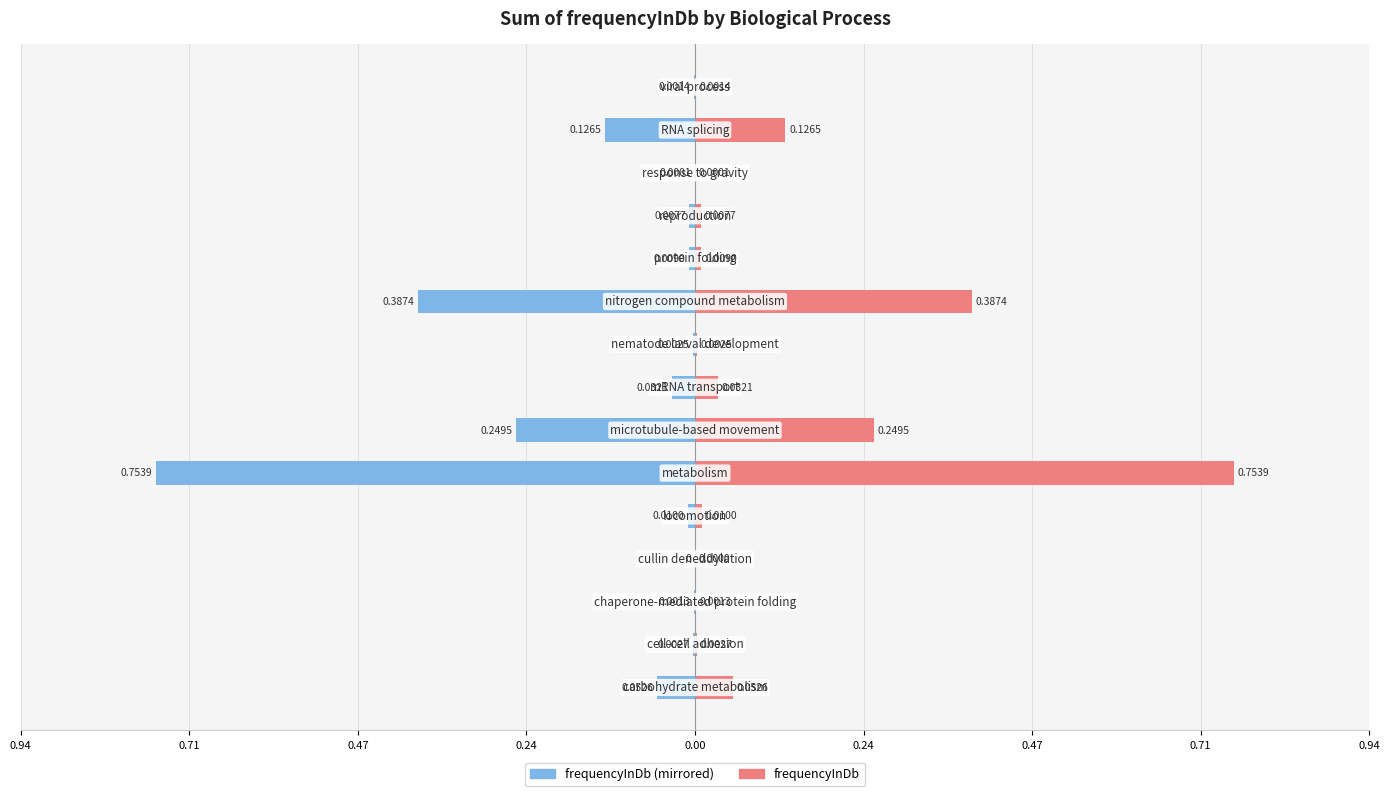

How many bars are there in each group?

2